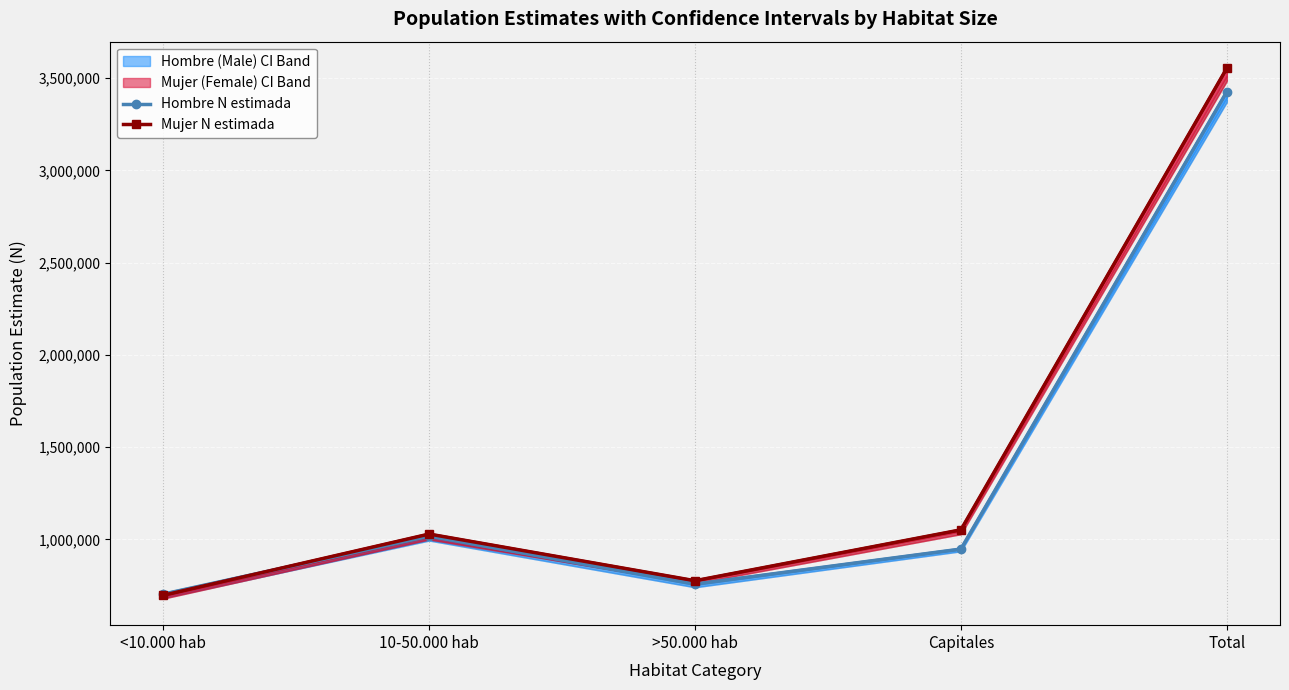

True or false: Hombre N estimada has more than 1 interior local peaks.

False